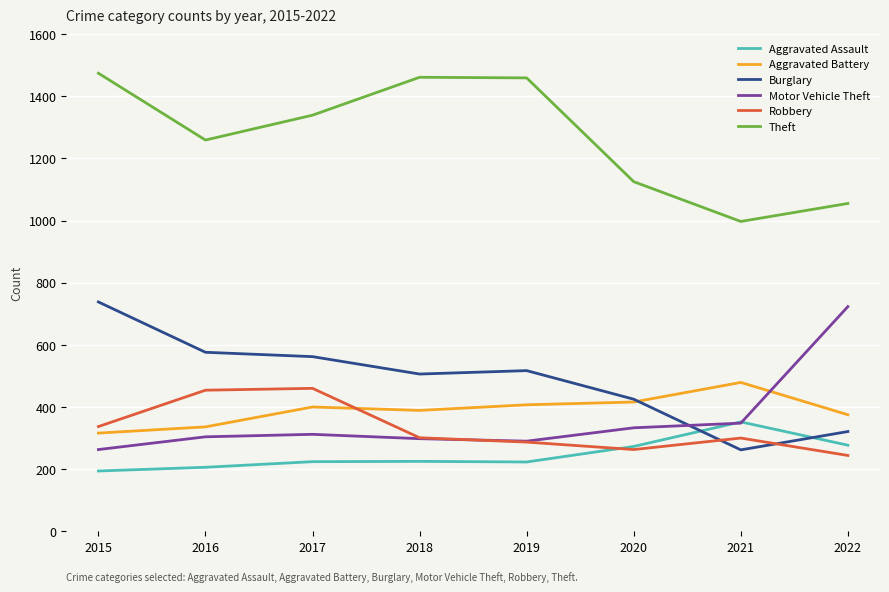

Which series changed the most between 2015 and 2020?

Theft